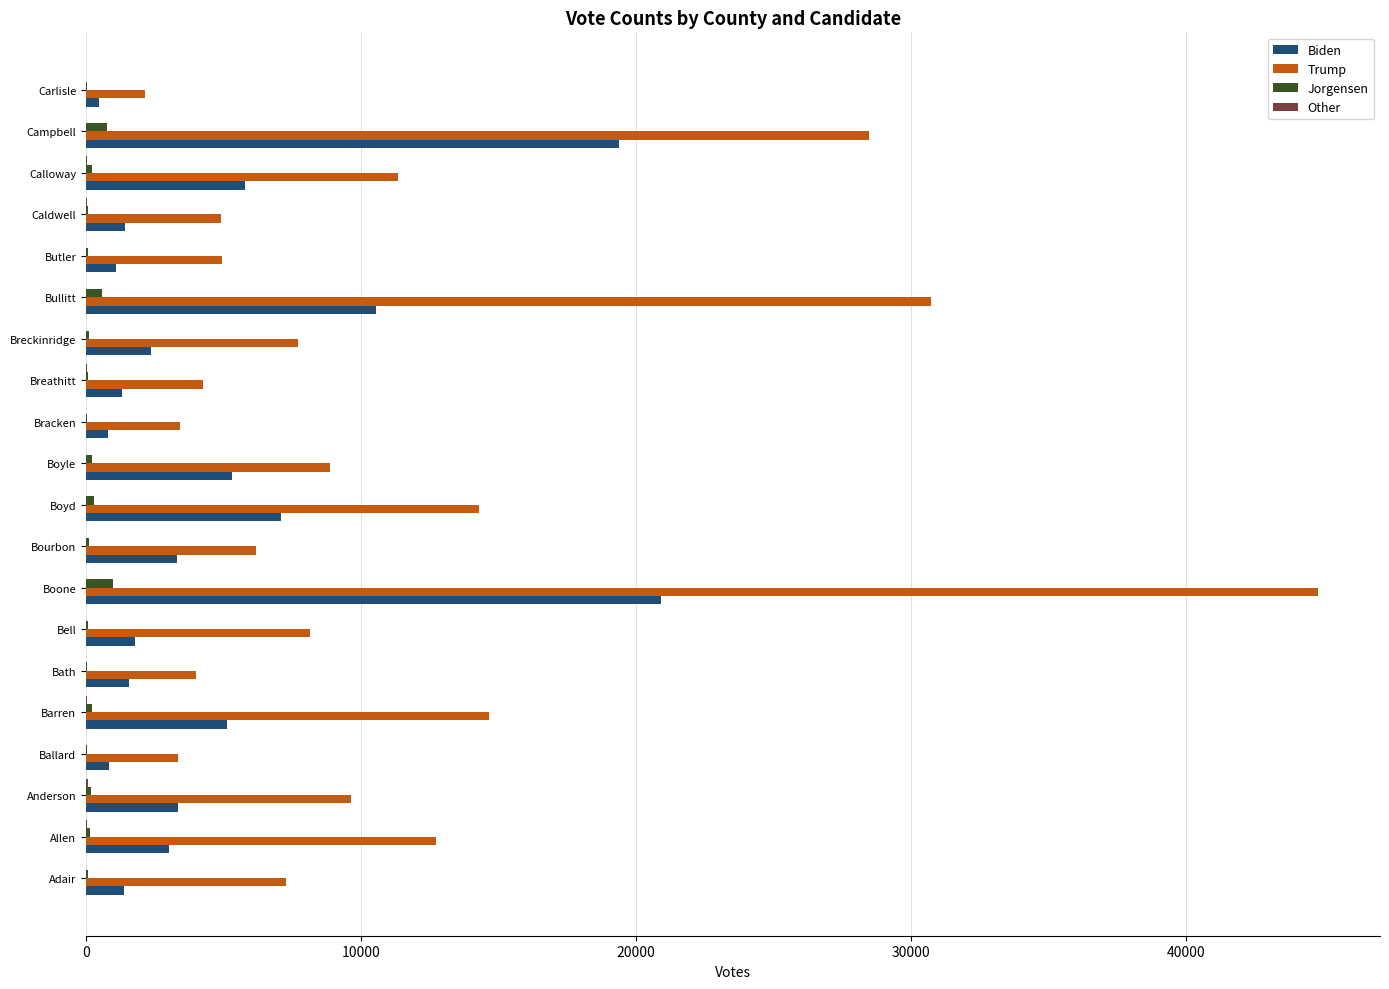

Where is Trump nearest to the value 23485?

Campbell